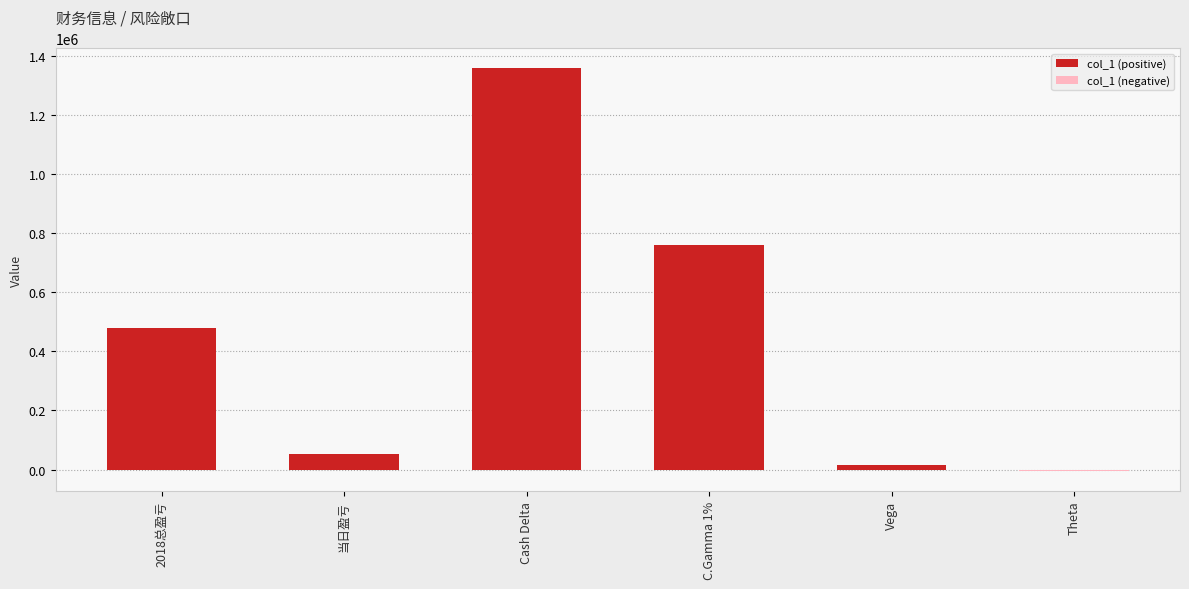

What is the lowest value of the col_1 (negative) series?

-4699